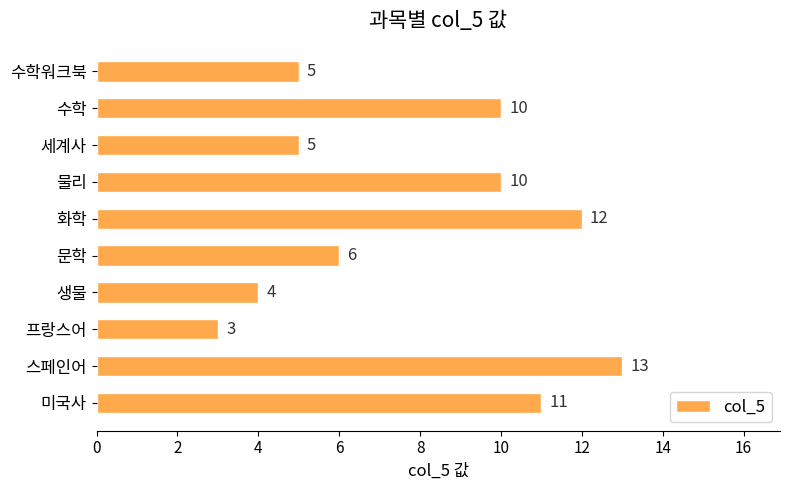

What is the smallest value displayed?

3